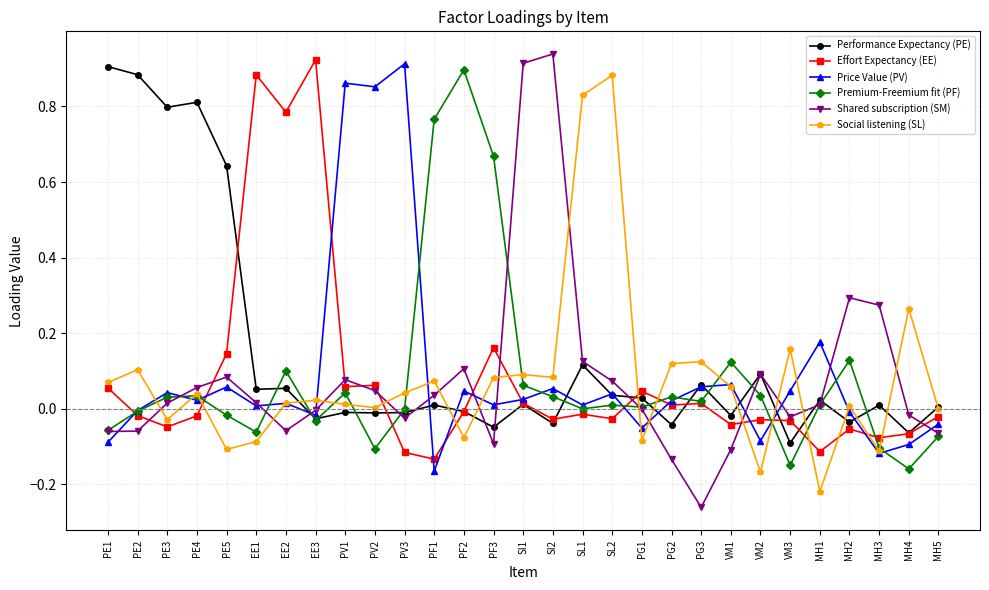

At which label does Shared subscription (SM) reach its peak?

SI2